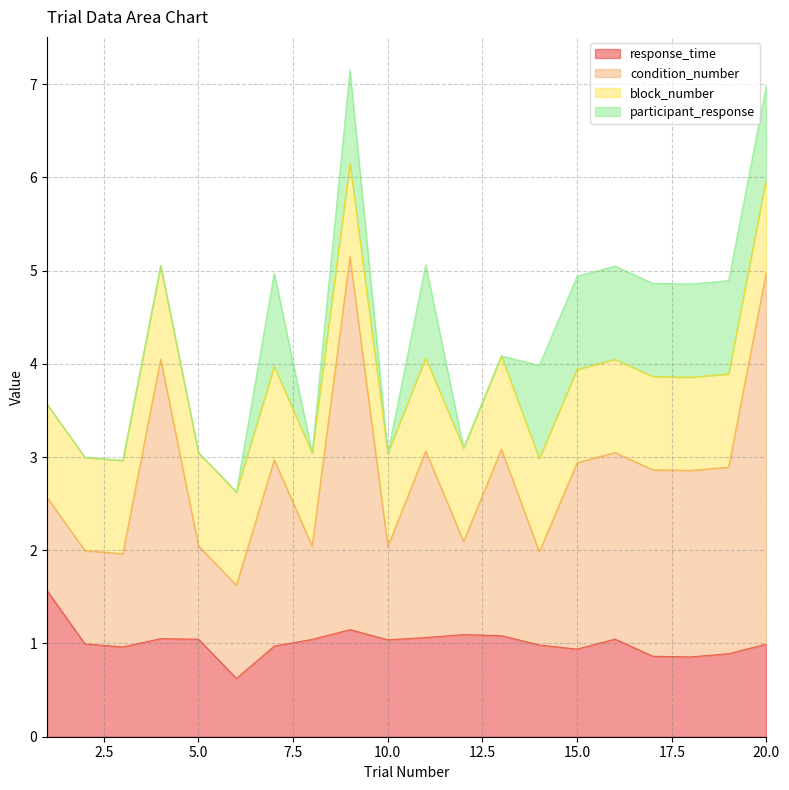

True or false: condition_number and response_time cross at least once.

False